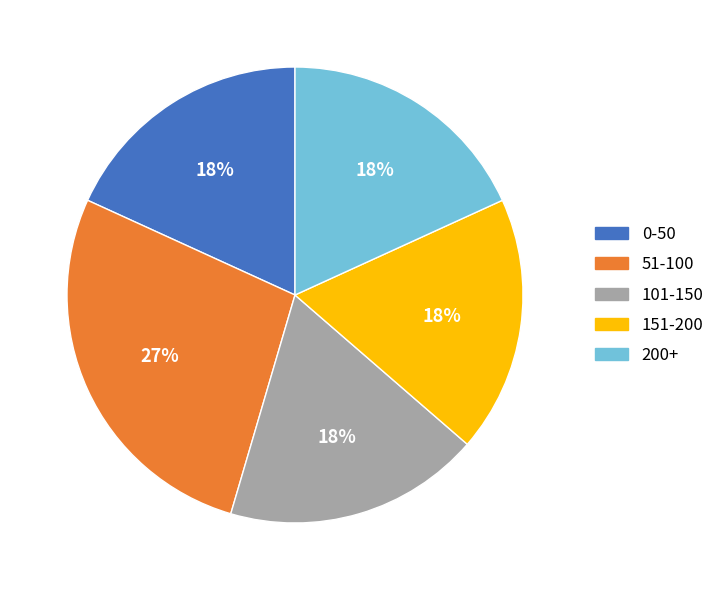

To the nearest percent, what is the difference between the largest and smallest slice percentages?

9%